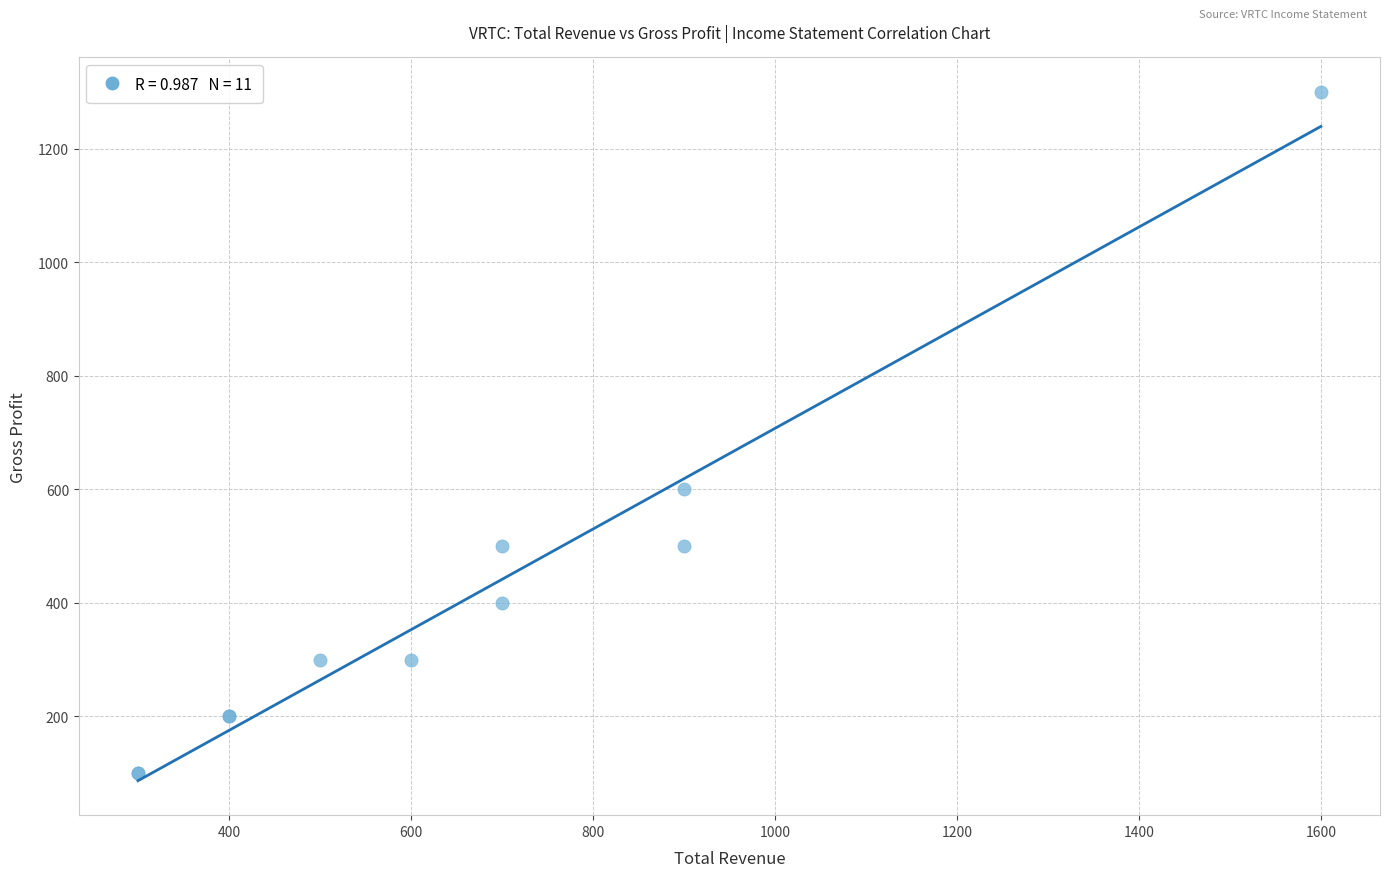

What Y value in the scatter plot is closest to 700?

600